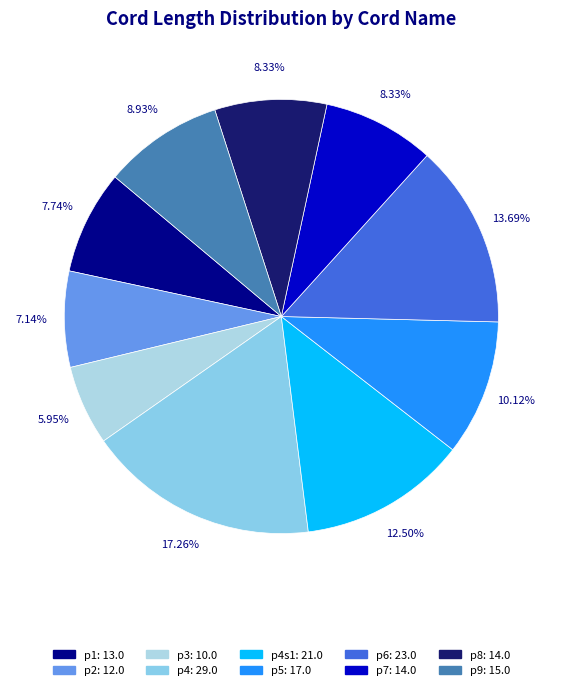

How many slices are in this pie chart?

10